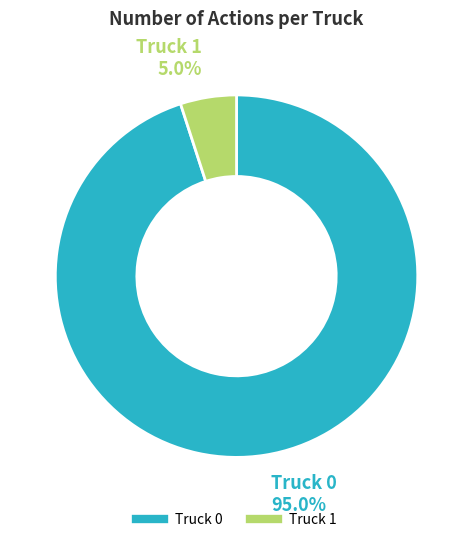

What is the largest slice in the pie chart?

Truck 0